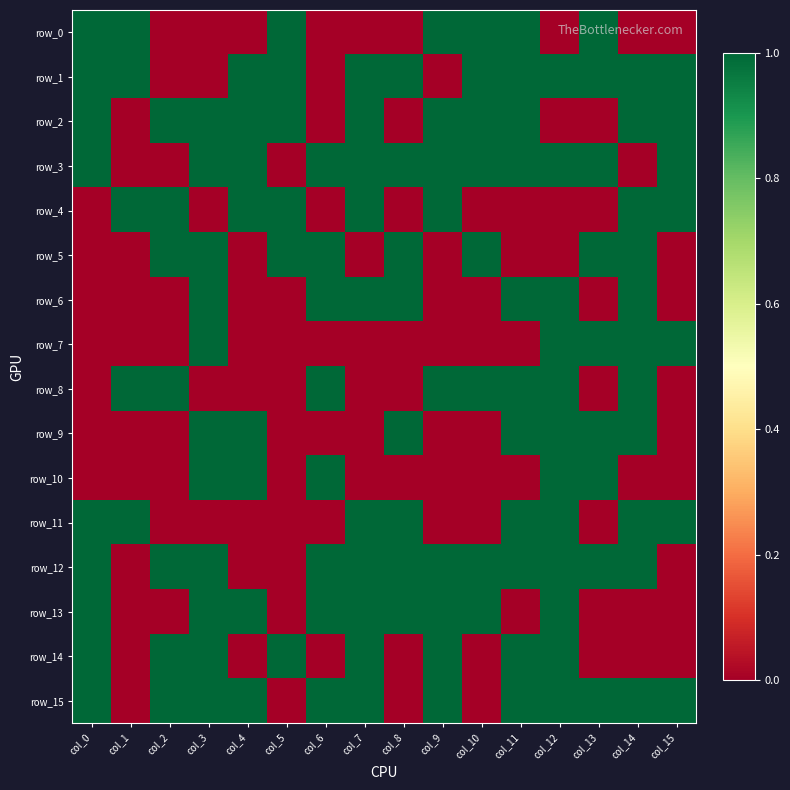

Count the row_11 values in the range 0 to 1.

16